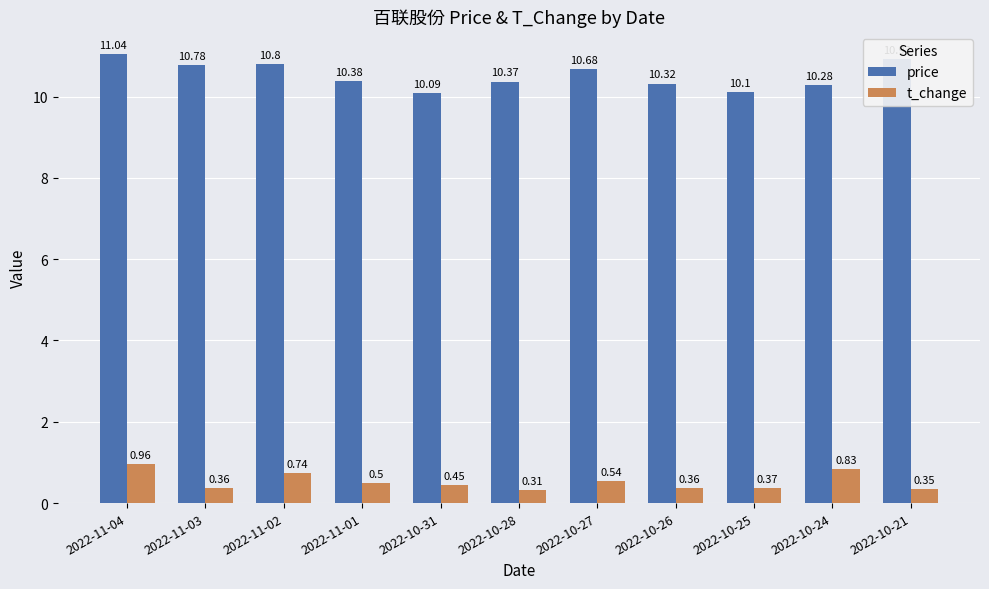

At which category is the sum across all series the highest?

2022-11-04